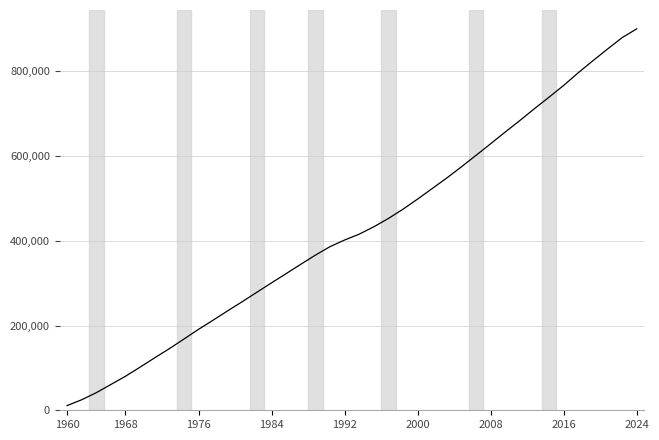

Count the number of data series in this chart.

1